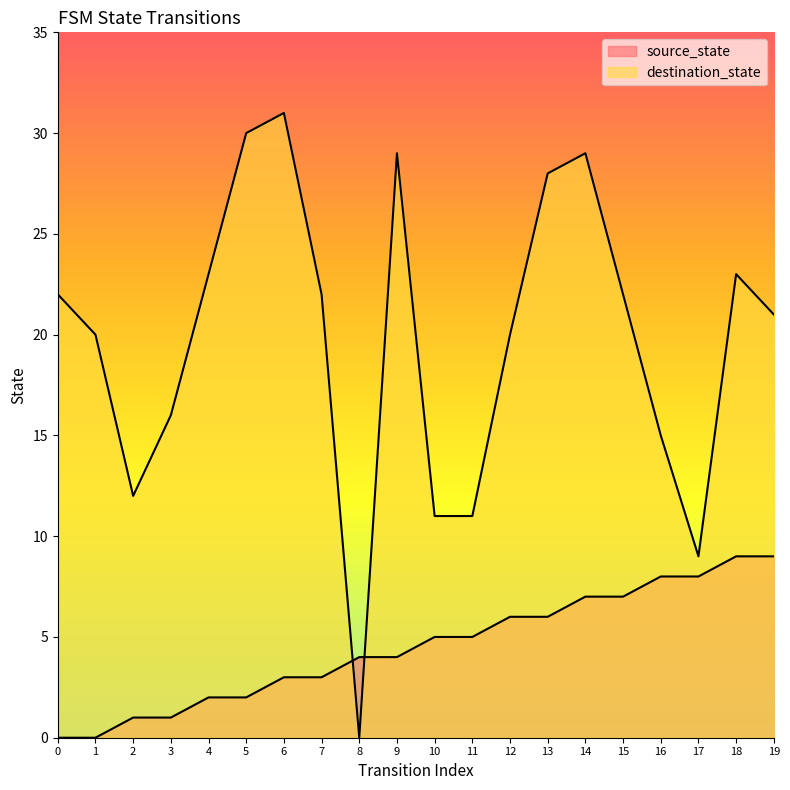

Reading left to right, what are all the values shown in this chart?

source_state: 0	0	1	1	2	2	3	3	4	4	5	5	6	6	7	7	8	8	9	9
destination_state: 22	20	12	16	23	30	31	22	0	29	11	11	20	28	29	22	15	9	23	21